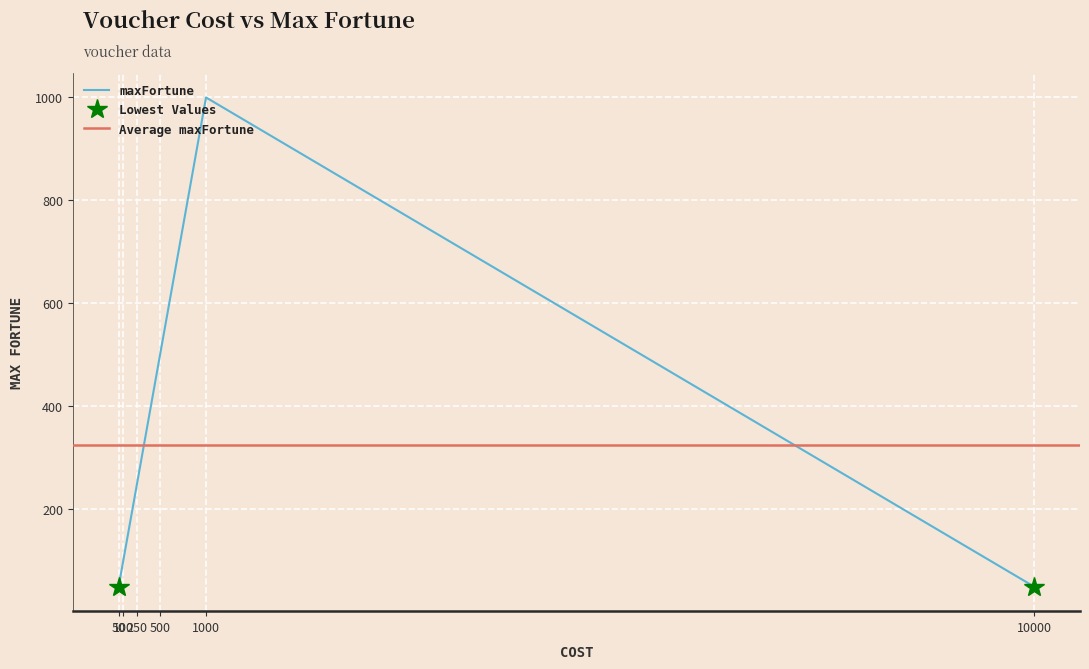

Reading left to right, list all the values displayed in this chart.

50	100	250	500	1000	50